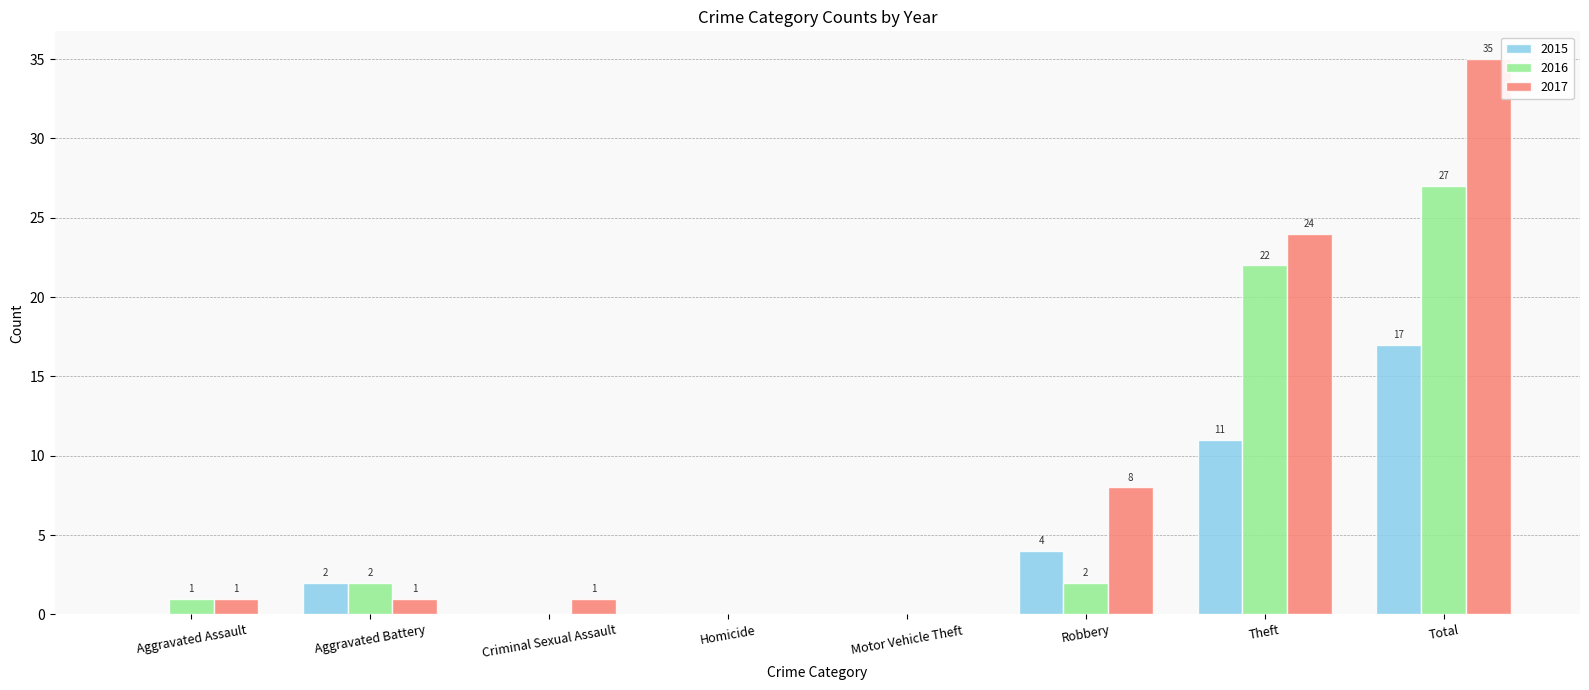

True or false: 2015 has a value of 2 at Aggravated Battery.

True